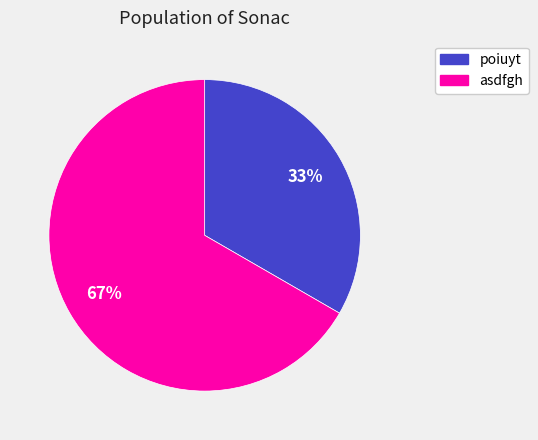

Combined, do poiuyt and asdfgh account for over 50%?

Yes